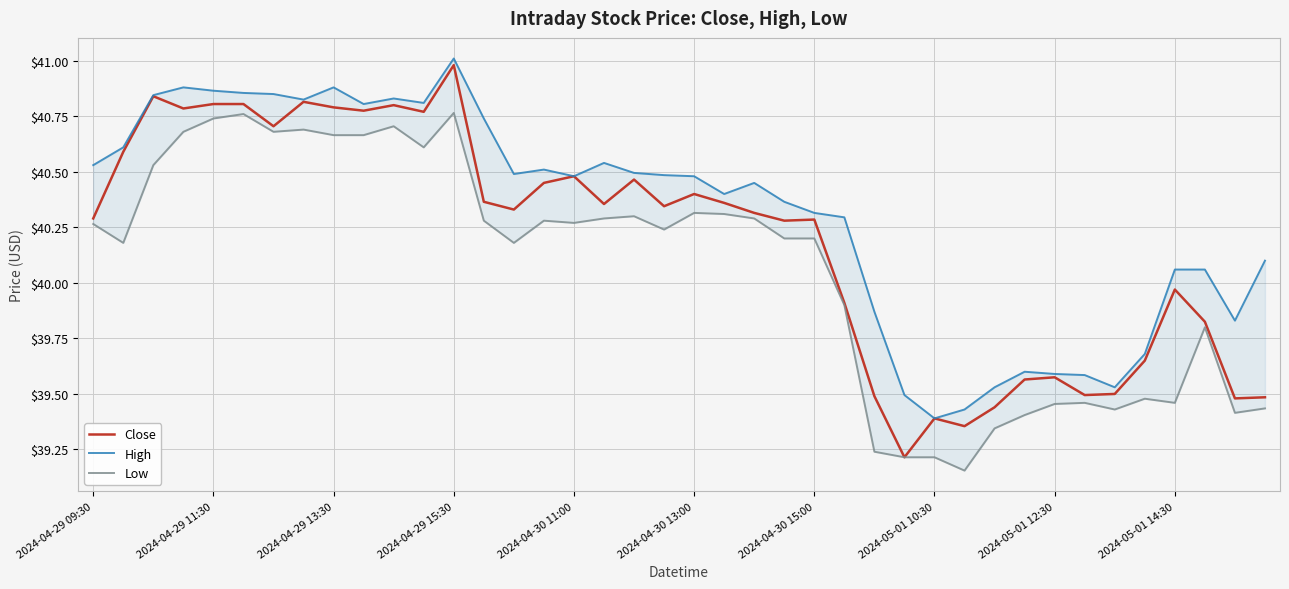

True or false: Low and High intersect in this chart.

False